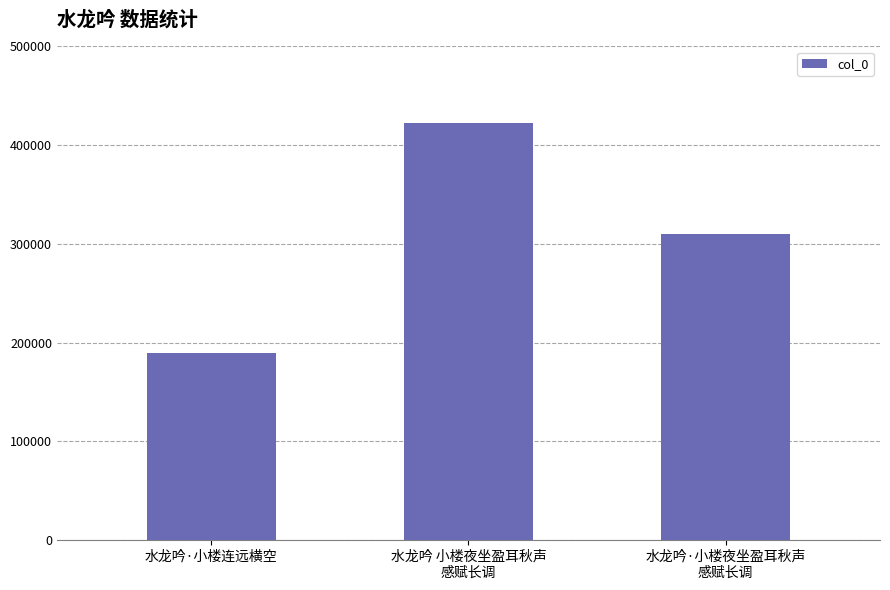

What is the smallest value displayed?

189597